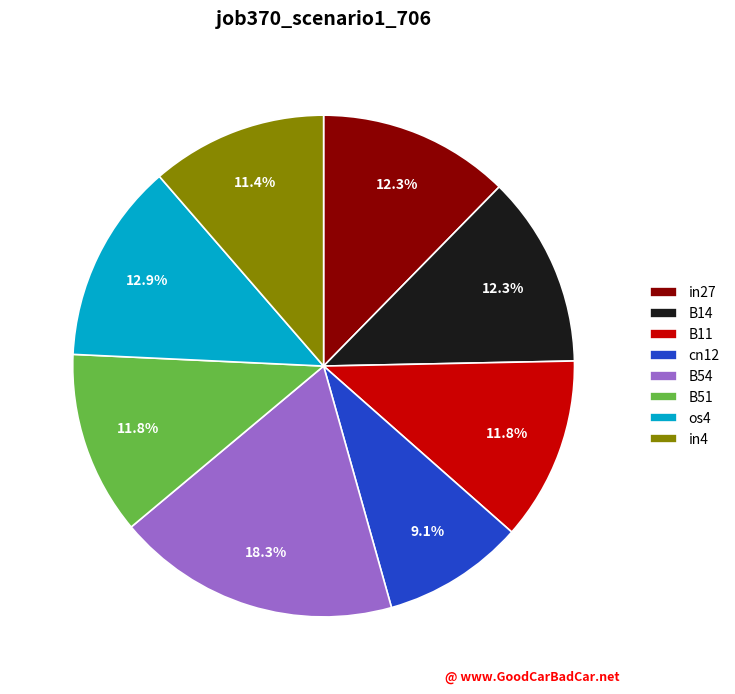

Does B51 account for over 50% of the chart?

No